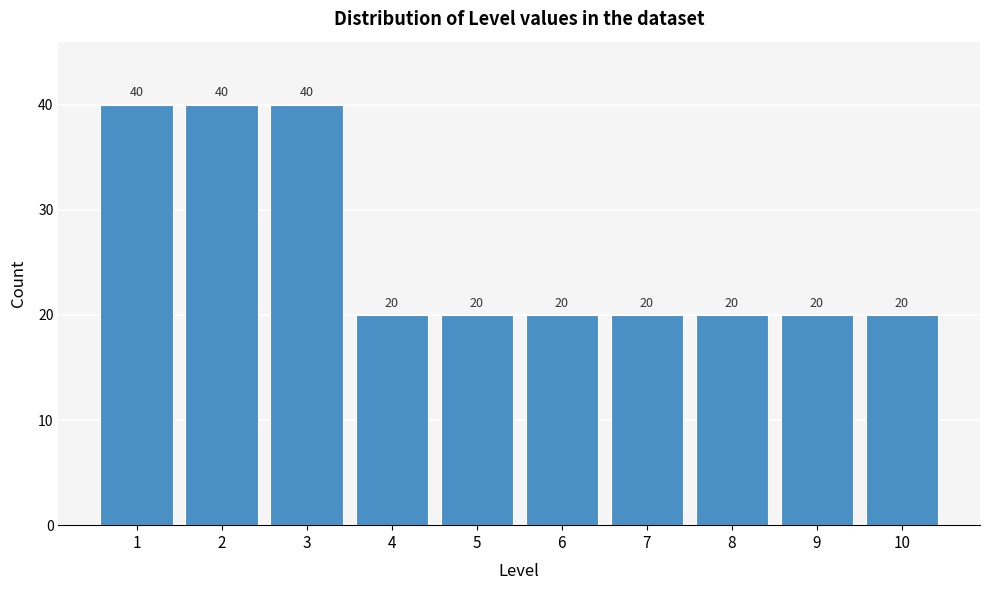

Reading left to right, extract all data points from this chart.

1=40	2=40	3=40	4=20	5=20	6=20	7=20	8=20	9=20	10=20